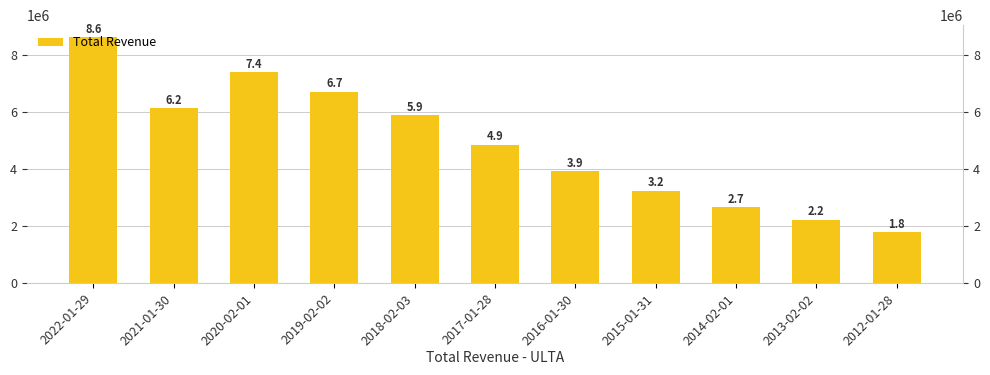

At which label does the data first exceed 4854700?

2022-01-29